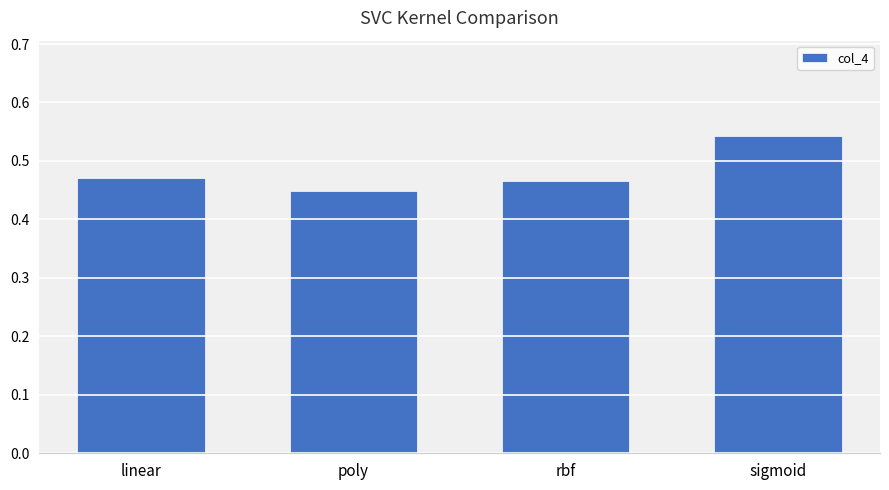

Which label corresponds to the smallest value in the chart?

poly